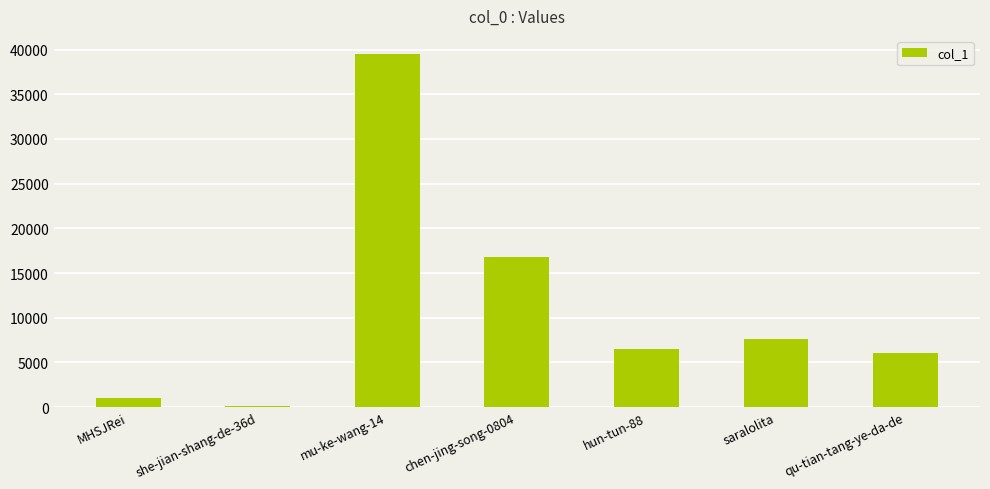

Reading left to right, what are all the values shown in this chart?

MHSJRei=1054	she-jian-shang-de-36d=80	mu-ke-wang-14=39552	chen-jing-song-0804=16825	hun-tun-88=6554	saralolita=7590	qu-tian-tang-ye-da-de=6035